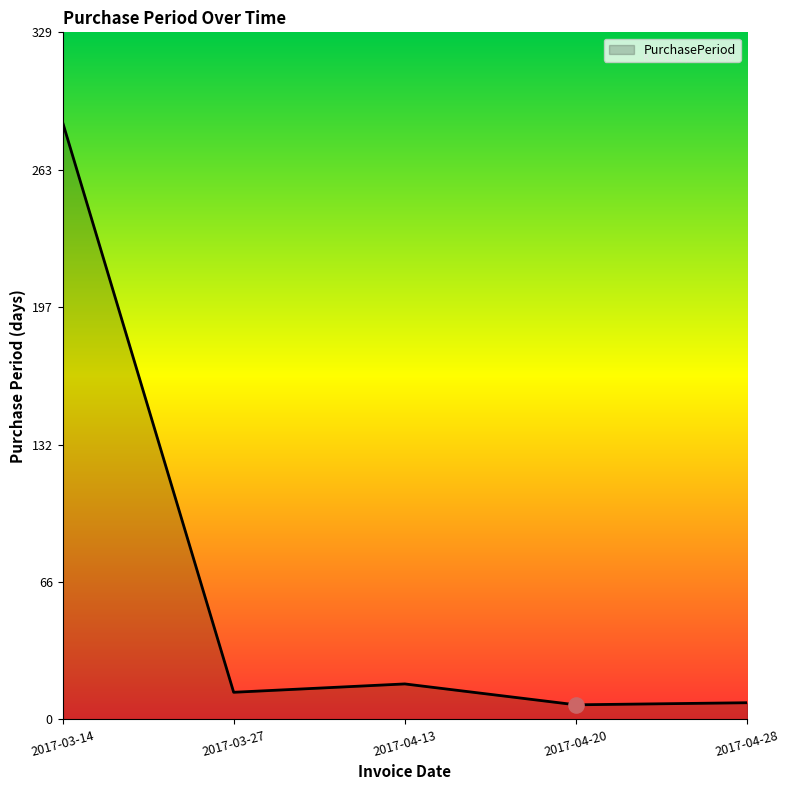

What is the ratio of the value at 2017-03-27 to the value at 2017-04-13?

0.8